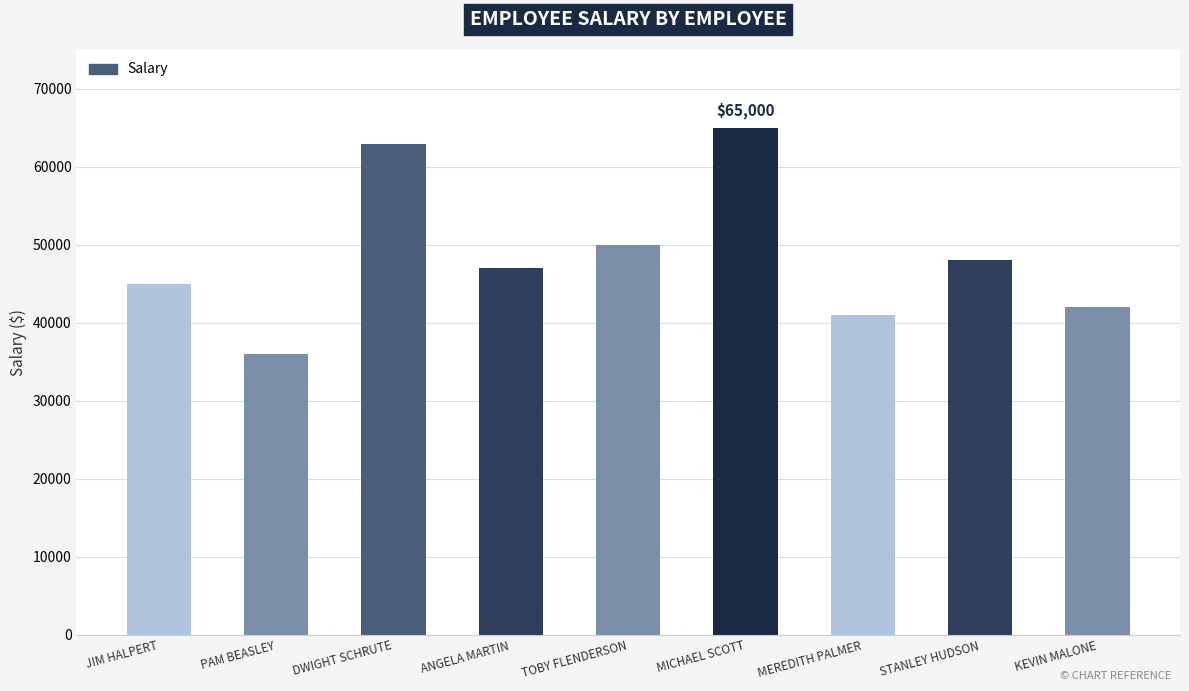

What is the smallest value displayed?

36000